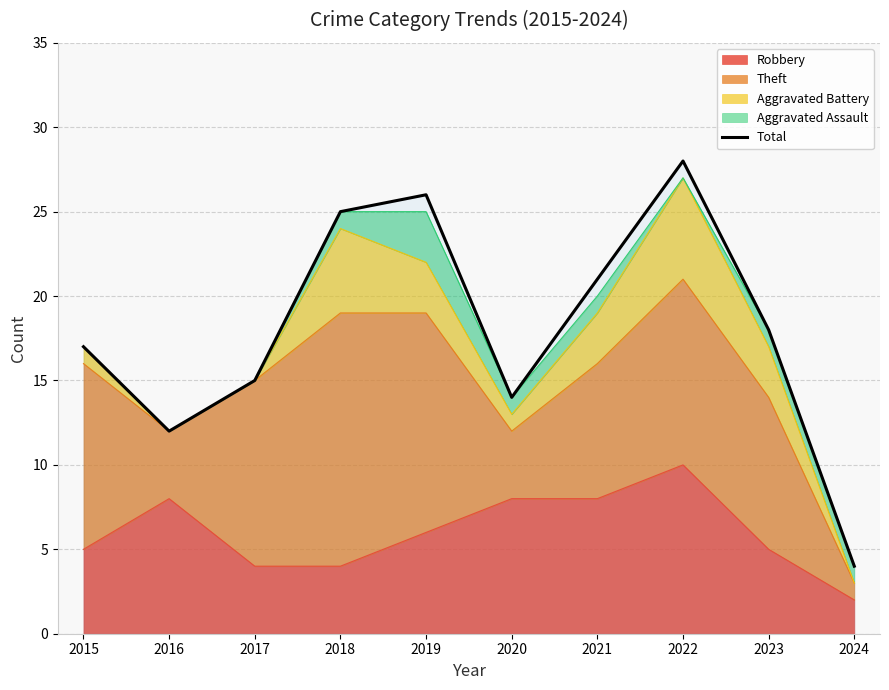

Which has a higher value, 2015 or 2017?

2015